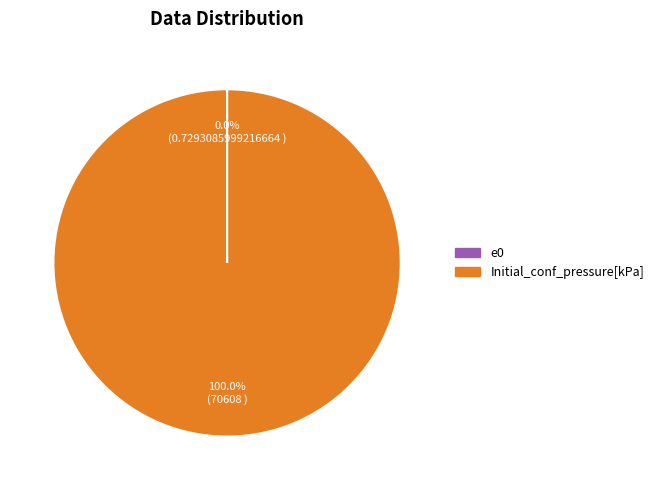

What is the majority slice?

Initial_conf_pressure[kPa]